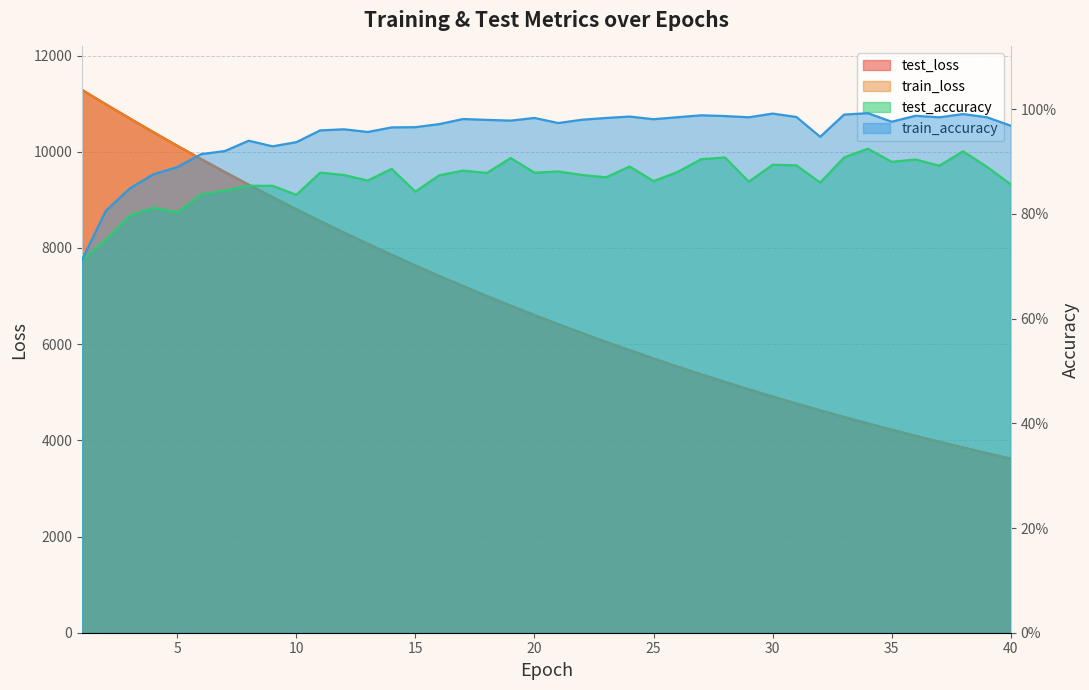

How many values in the train_loss series exceed 6604?

20